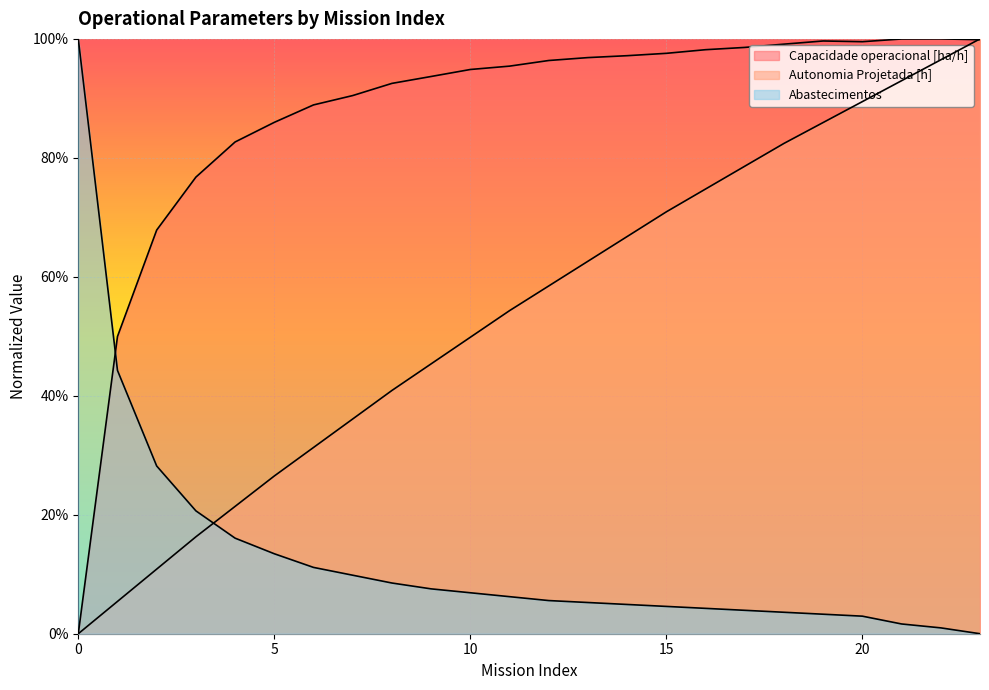

How many times do Capacidade operacional [ha/h] and Abastecimentos cross each other?

1